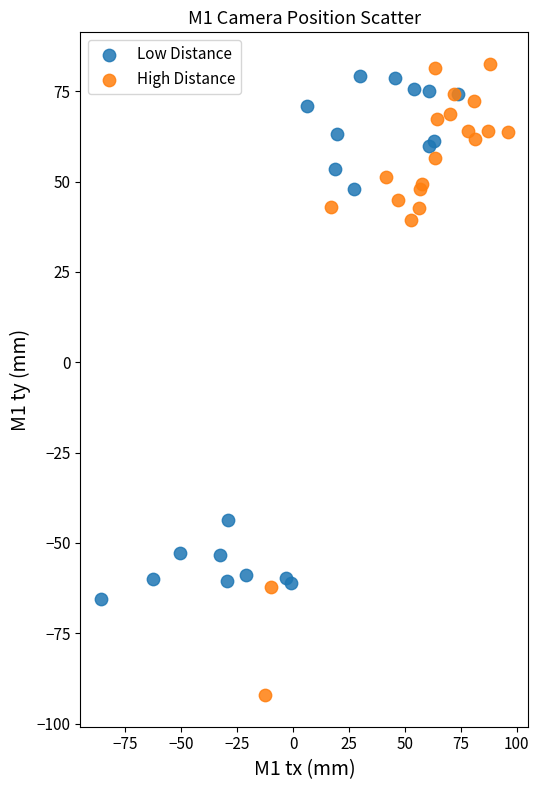

Which series reaches the minimum Y coordinate?

High Distance